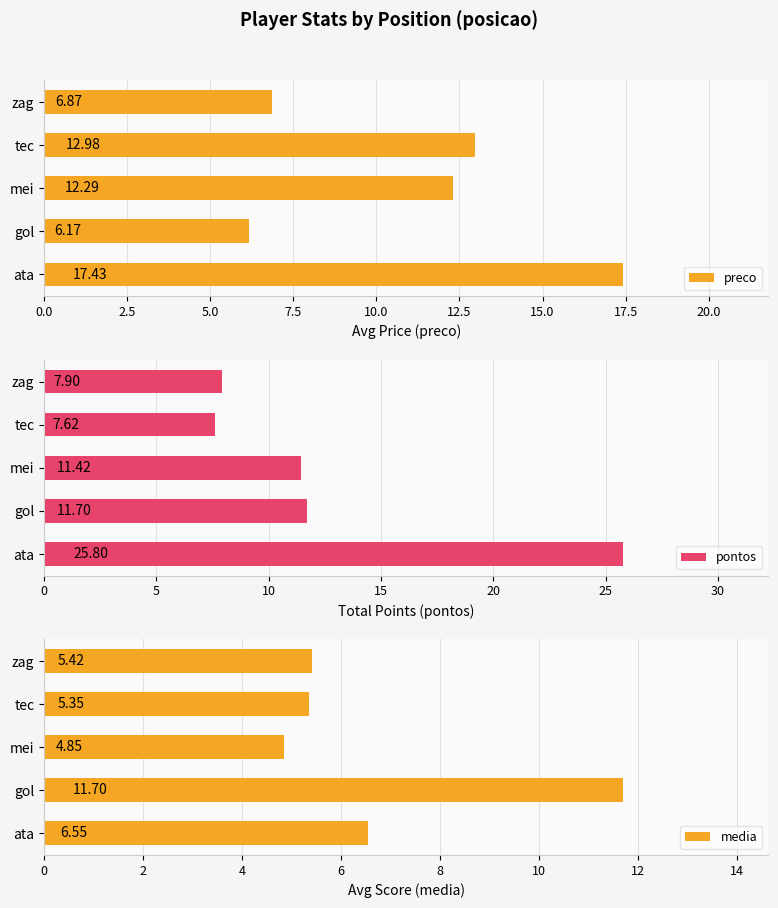

Rank the series at 5.0 from lowest to highest value.

media, pontos, preco